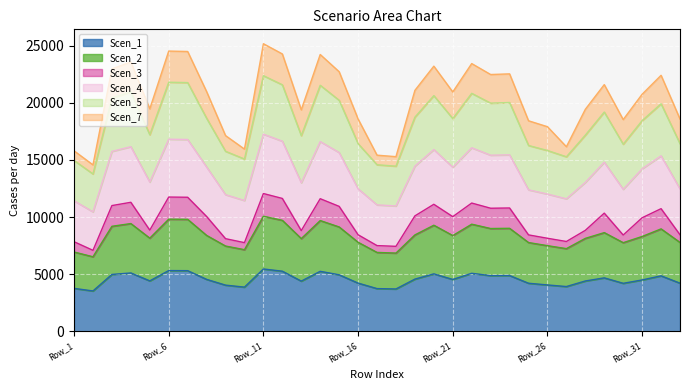

What is the total value across all series at Row_26?

17903.1